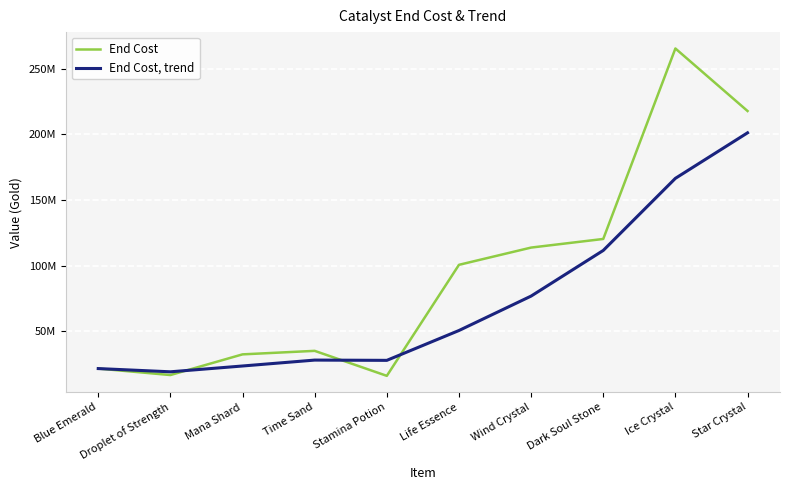

What are all the series names shown in the legend?

End Cost, End Cost, trend